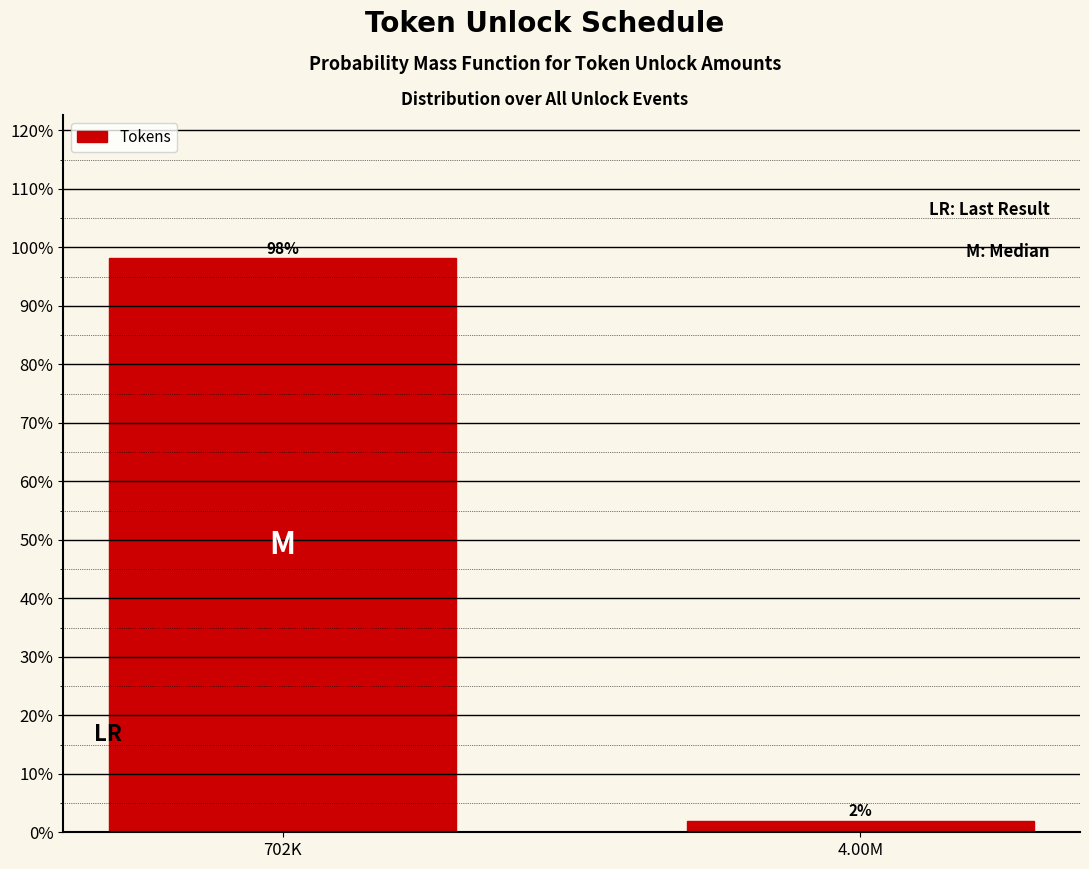

What is the label of the 1st bar from the right?

4.00M